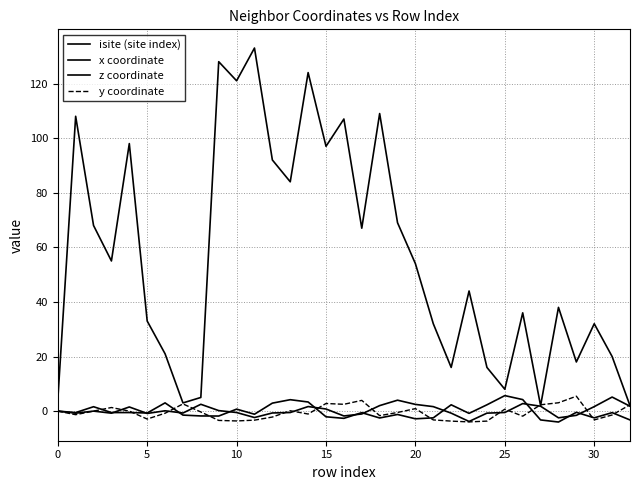

Does the chart have visible grid lines?

Yes